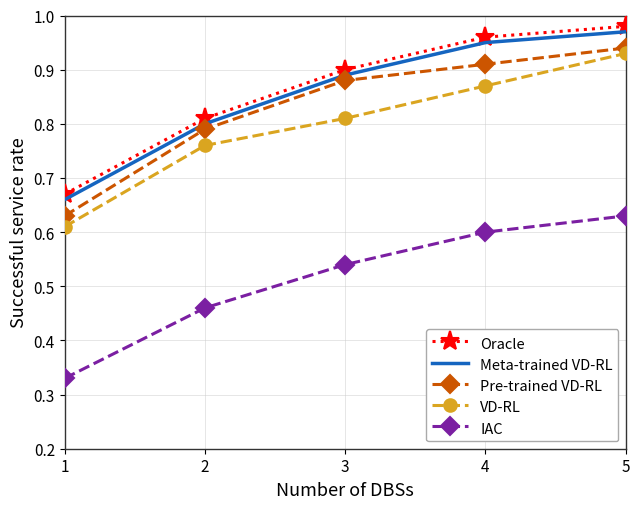

Which series changed the most between 1 and 5?

VD-RL